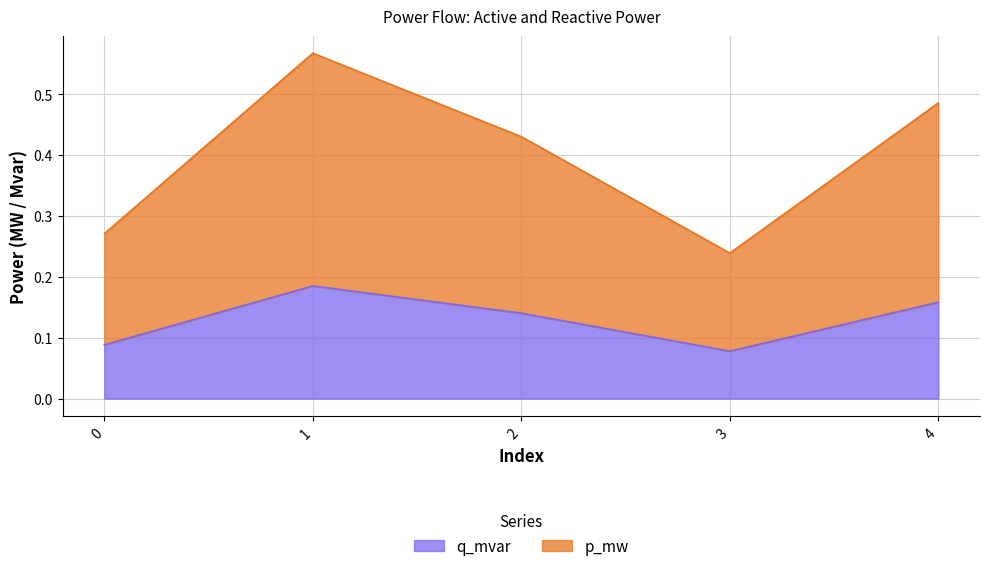

Count the q_mvar values in the range 0 to 1.

5